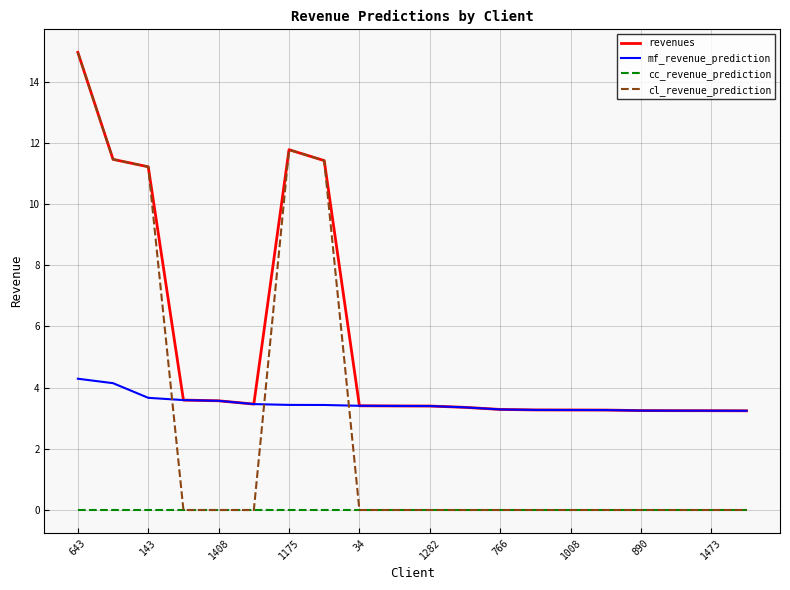

True or false: mf_revenue_prediction and cc_revenue_prediction cross at least once.

False